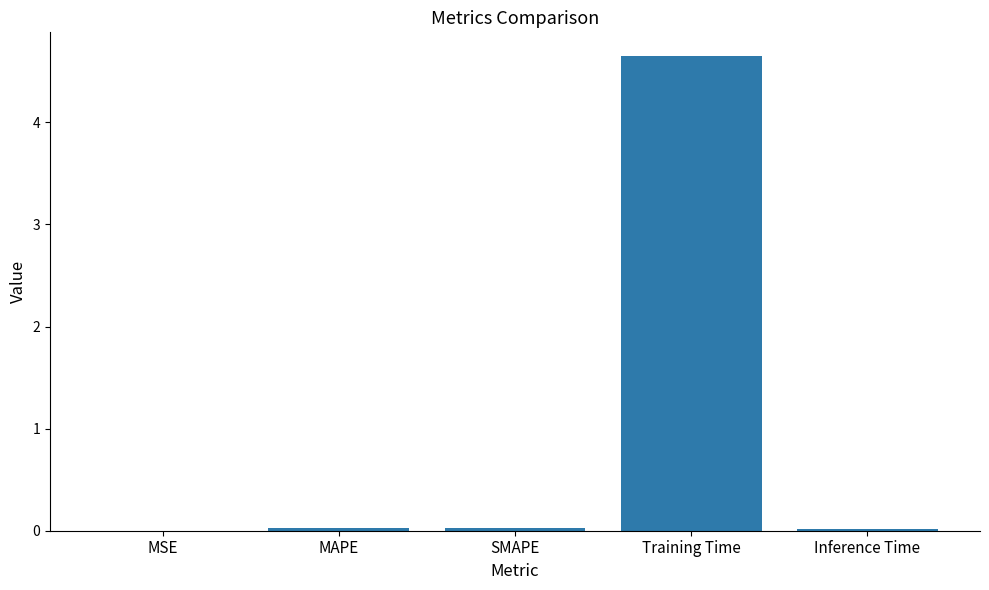

What is the sum of all values?

4.7